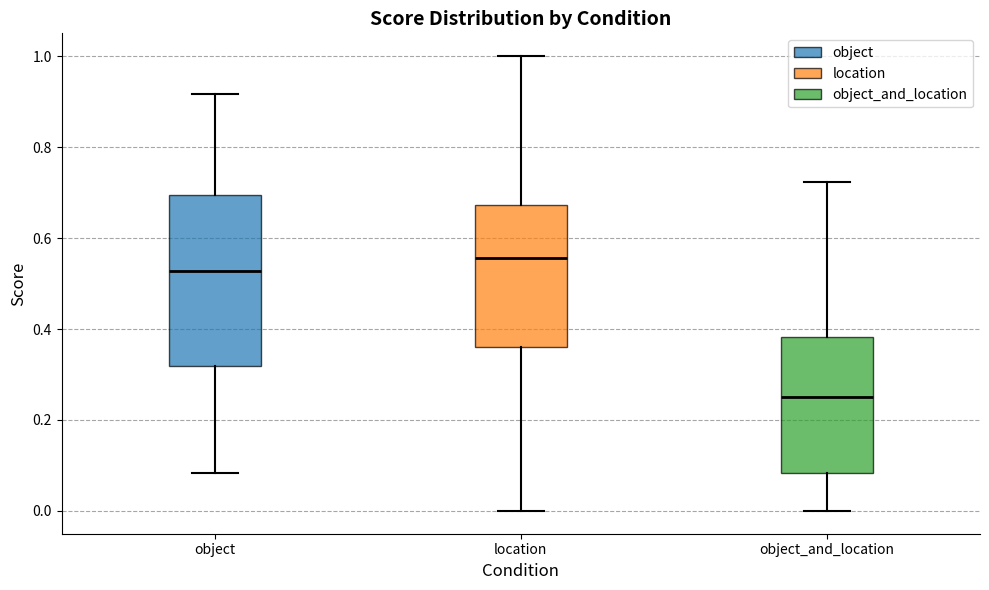

Reading left to right, read every box against the y-axis: the position of its median line, the range the box covers, and the ends of its whiskers. The values are not printed on the chart, so give them approximately, as read against the axis.

object: median 0.52, box 0.32 to 0.70, whiskers 0.08 to 0.92
location: median 0.56, box 0.36 to 0.68, whiskers 0.00 to 1.00
object_and_location: median 0.26, box 0.08 to 0.38, whiskers 0.00 to 0.72